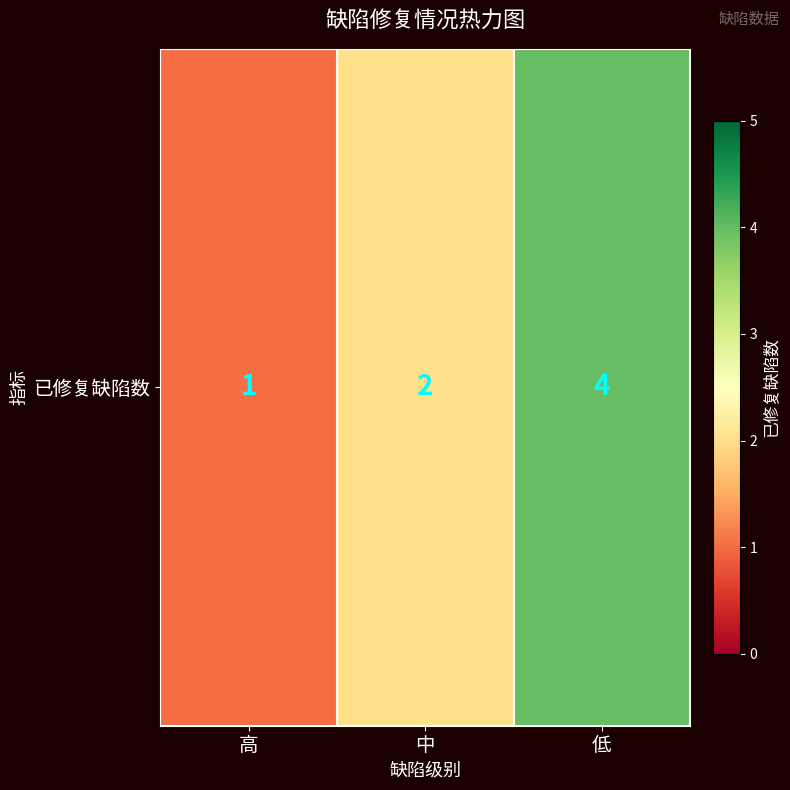

What is the sum of the values at 中 and 高?

3